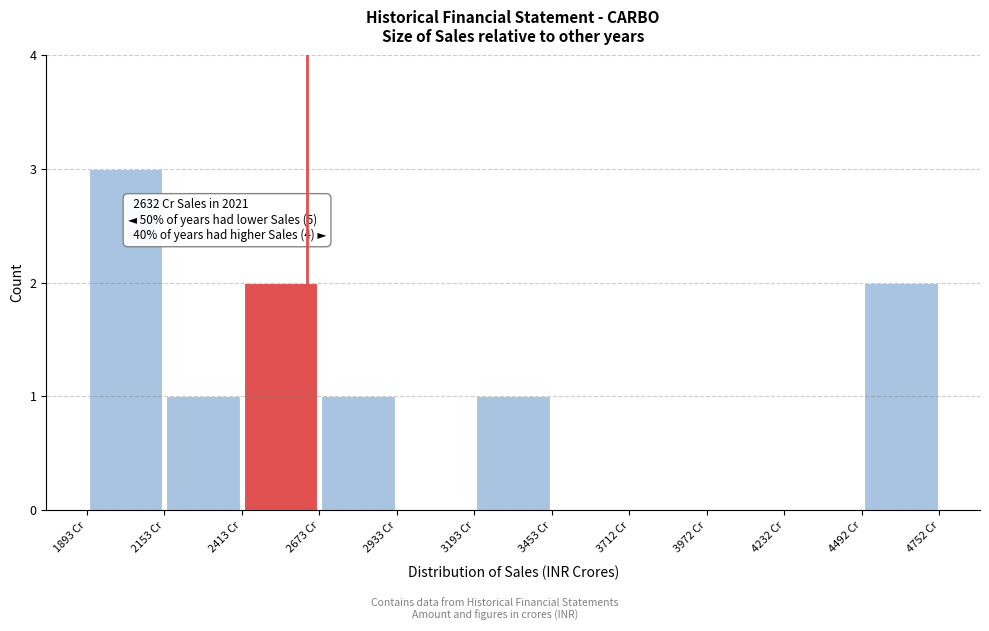

Over which range of the x-axis is the bar tallest?

1900 to 2150